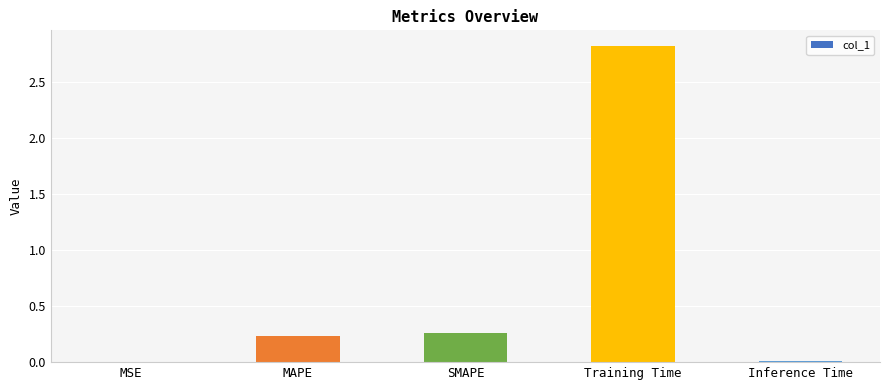

True or false: the data shows 0.1 at MAPE.

False